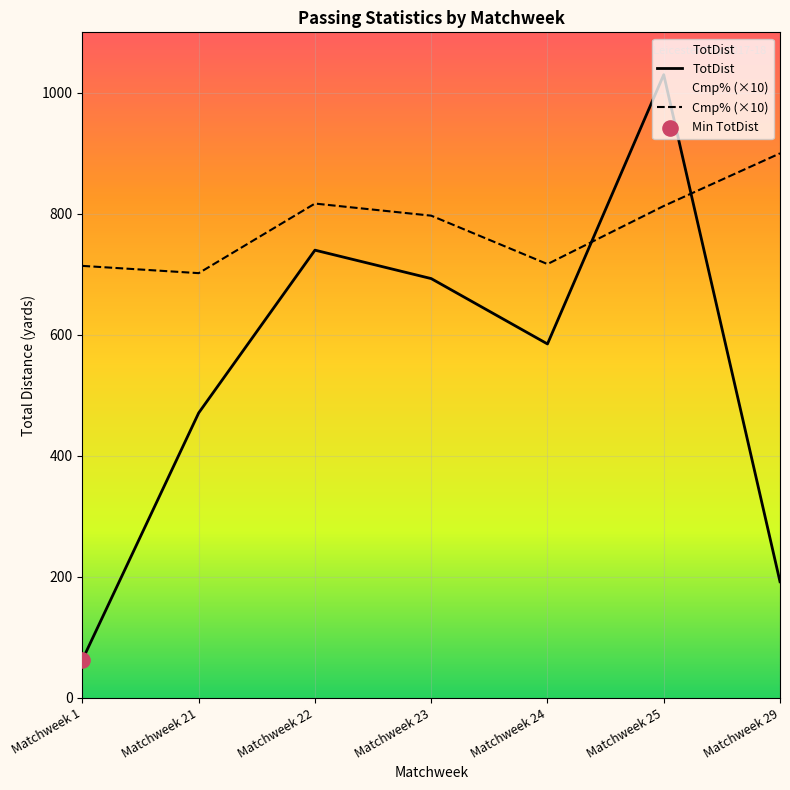

Which series reaches the maximum Y coordinate?

TotDist